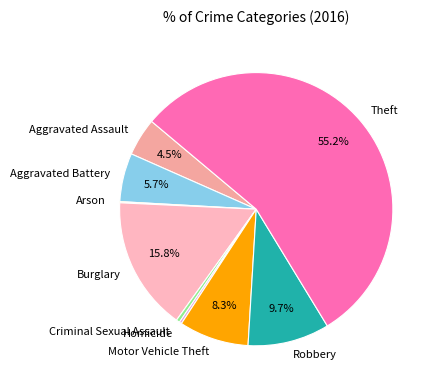

Does Theft account for over 50% of the chart?

Yes